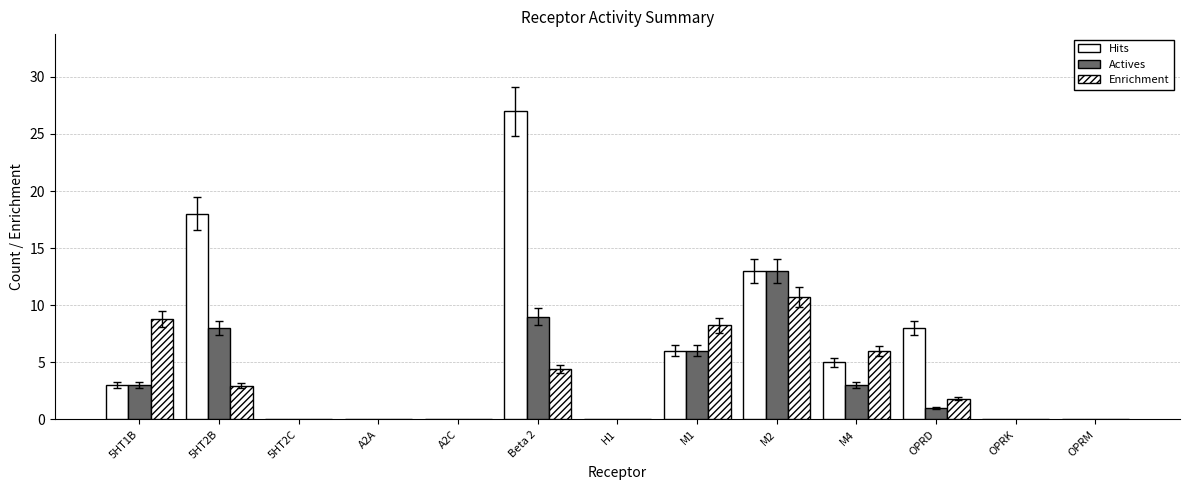

At H1, list the series in order from smallest to largest.

Hits, Actives, Enrichment